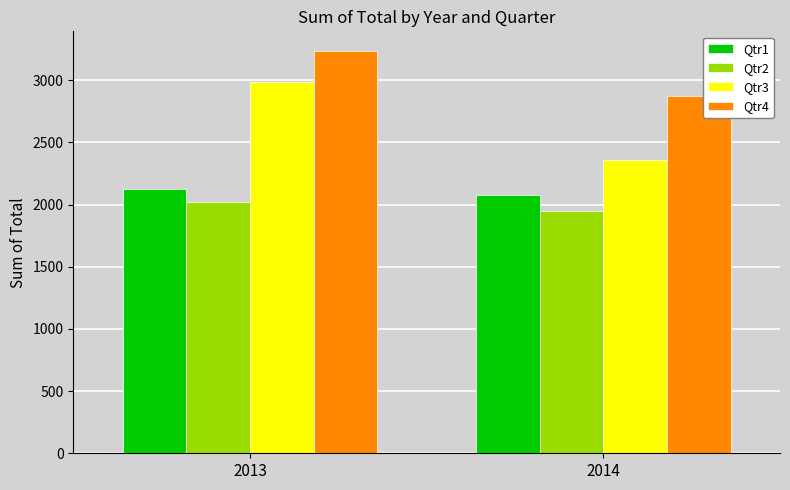

True or false: Qtr1 has a value of 2127.9 at 2013.

True